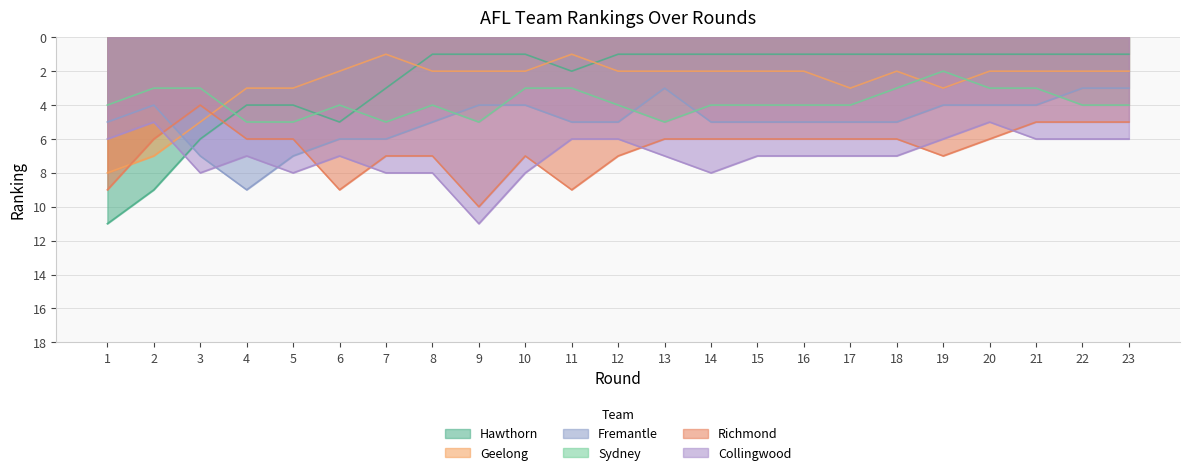

True or false: Richmond and Geelong cross at least once.

True